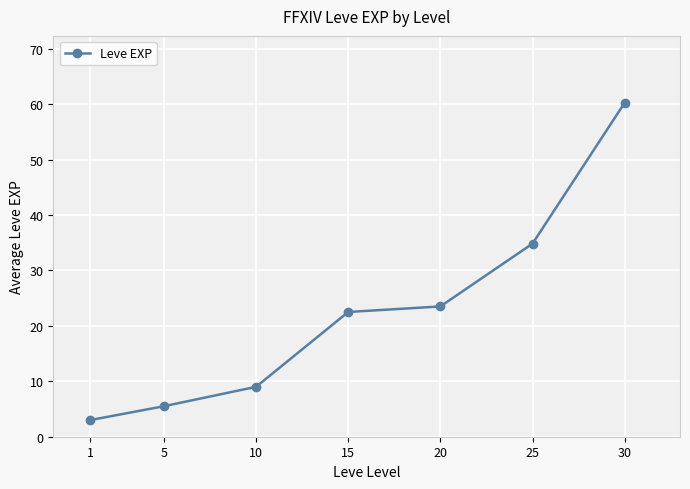

The value at 10 is 9.0. True or false?

True